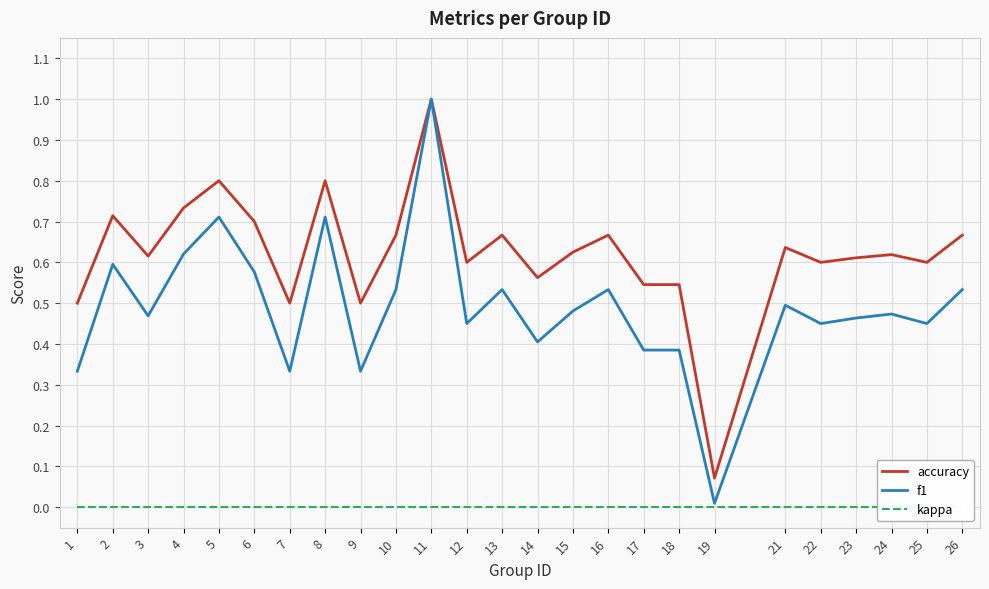

Which category has the lowest value in the accuracy series?

19